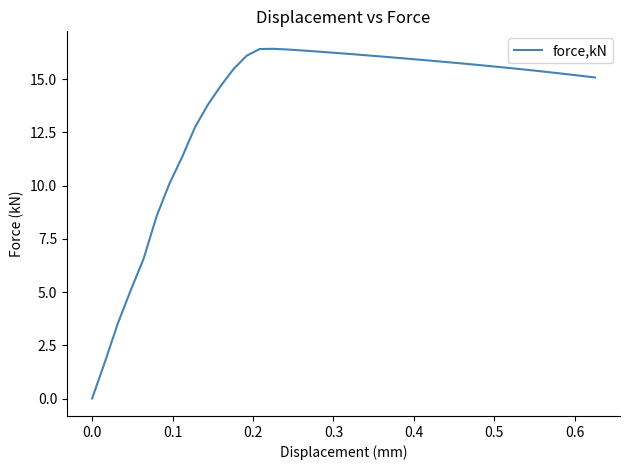

What is the difference between the maximum and minimum values?

16.4